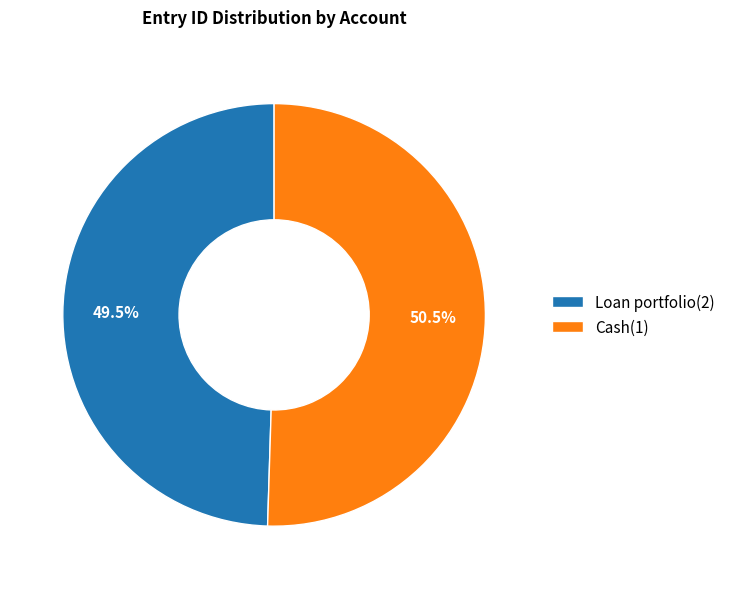

Which has a higher value, Loan portfolio(2) or Cash(1)?

Cash(1)